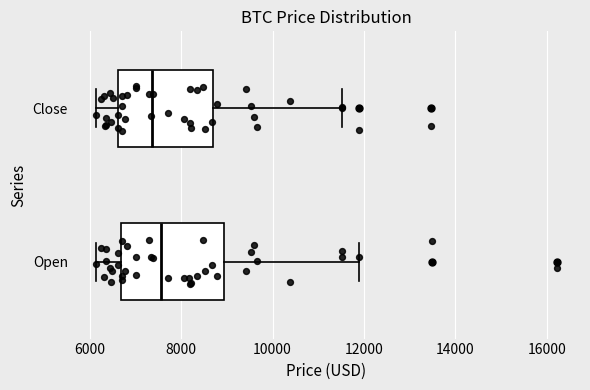

Reading bottom to top, transcribe this box plot: for each box, give where its median line is, the range the box spans, and where its two whiskers end, as read against the x-axis. The values are not printed on the chart, so give them approximately, as read against the axis.

Open: median 7600, box 6600 to 9000, whiskers 6200 to 11800
Close: median 7400, box 6600 to 8800, whiskers 6200 to 11600